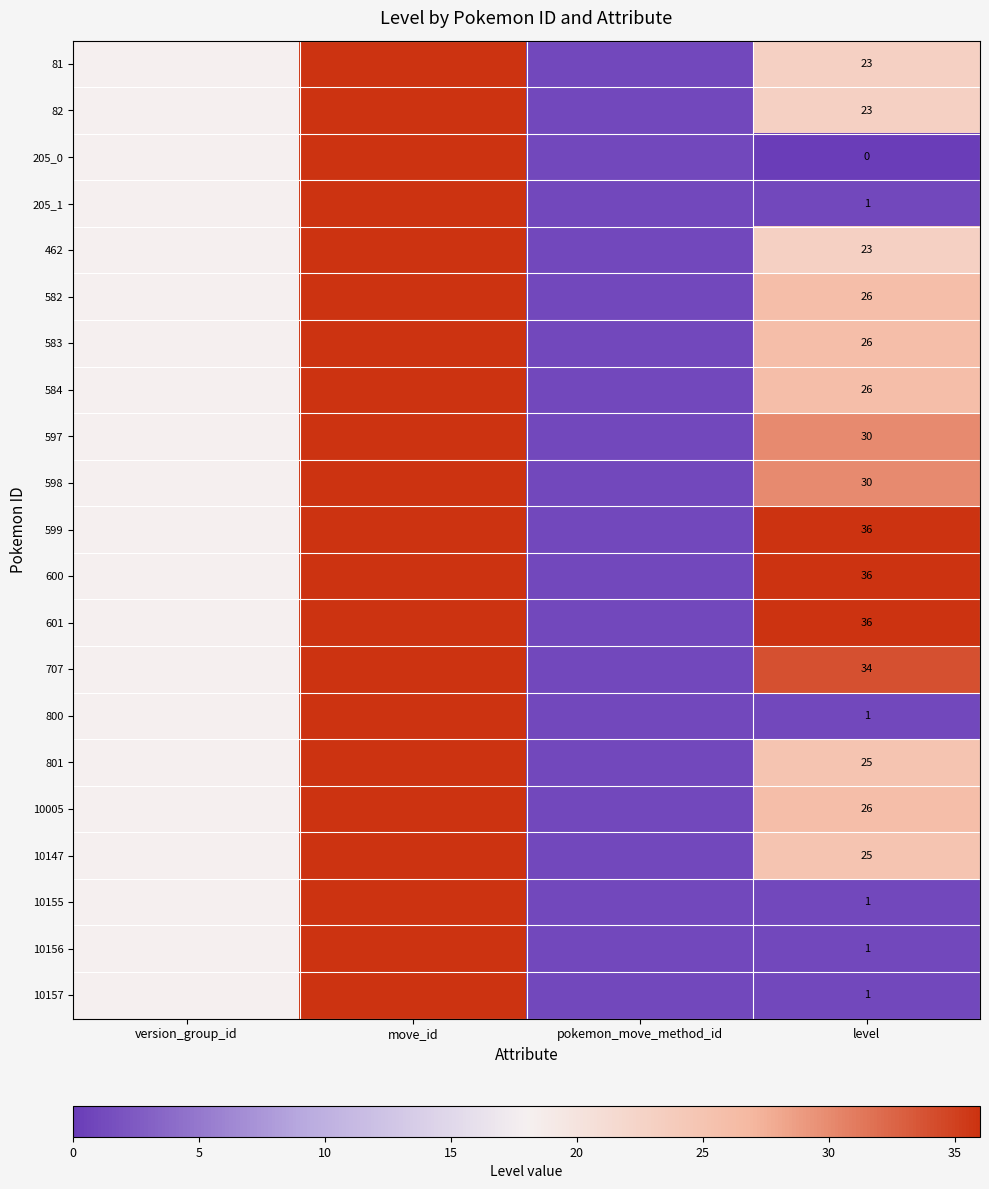

The value of 82 at level is 23. True or false?

True